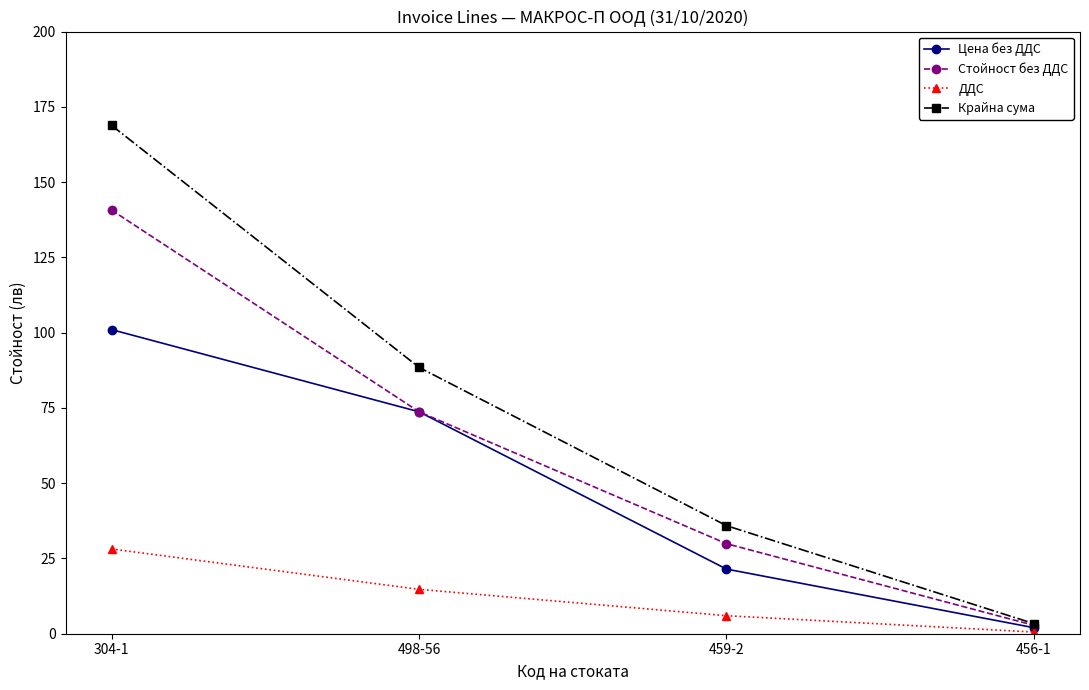

What is the difference between the maximum and minimum values in the ДДС series?

27.6